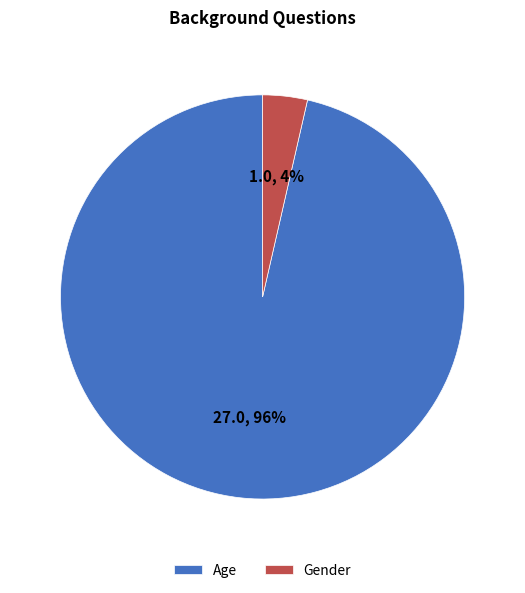

Is the sum of Gender and Age greater than half?

Yes